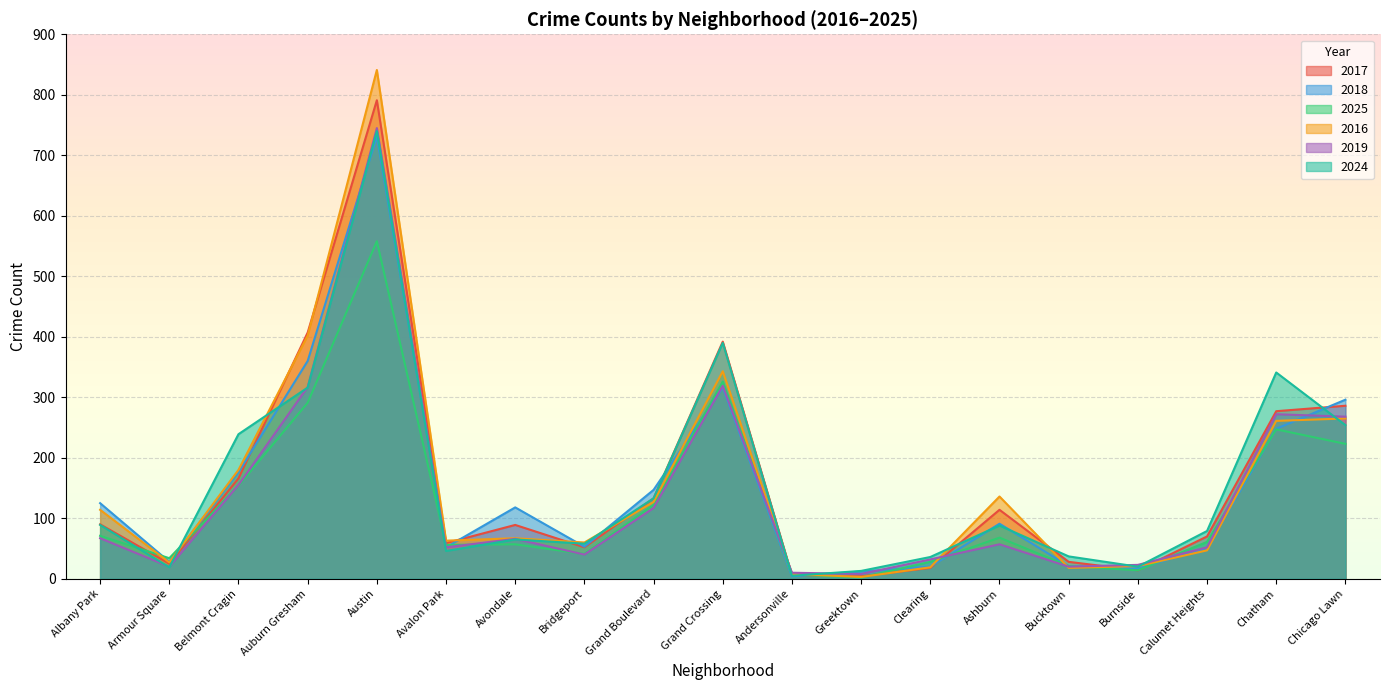

Does the chart display data point markers on the line(s)?

No